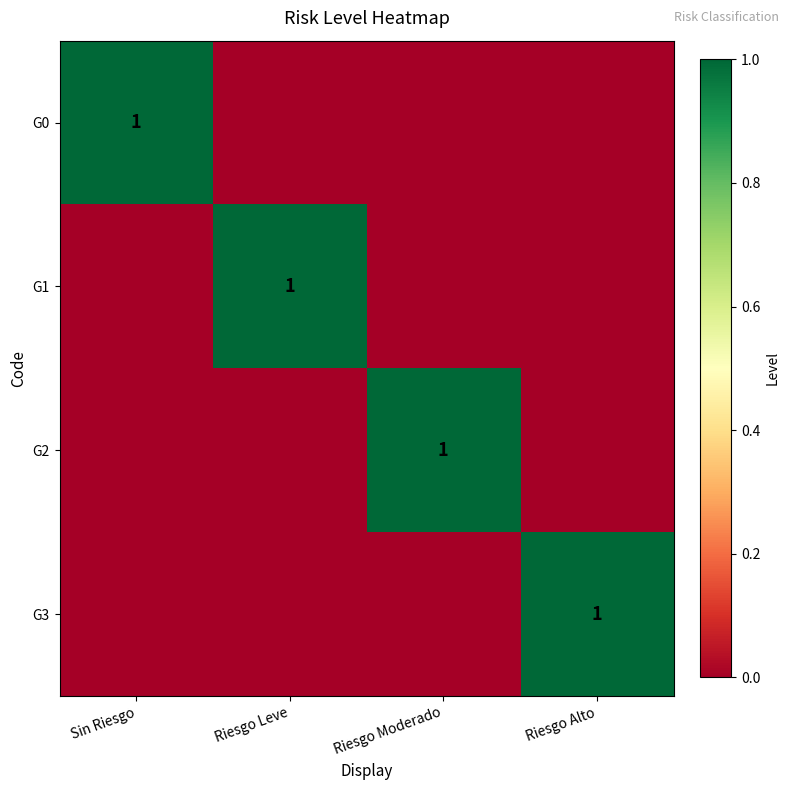

The value of G3 at Riesgo Alto is 1. True or false?

True